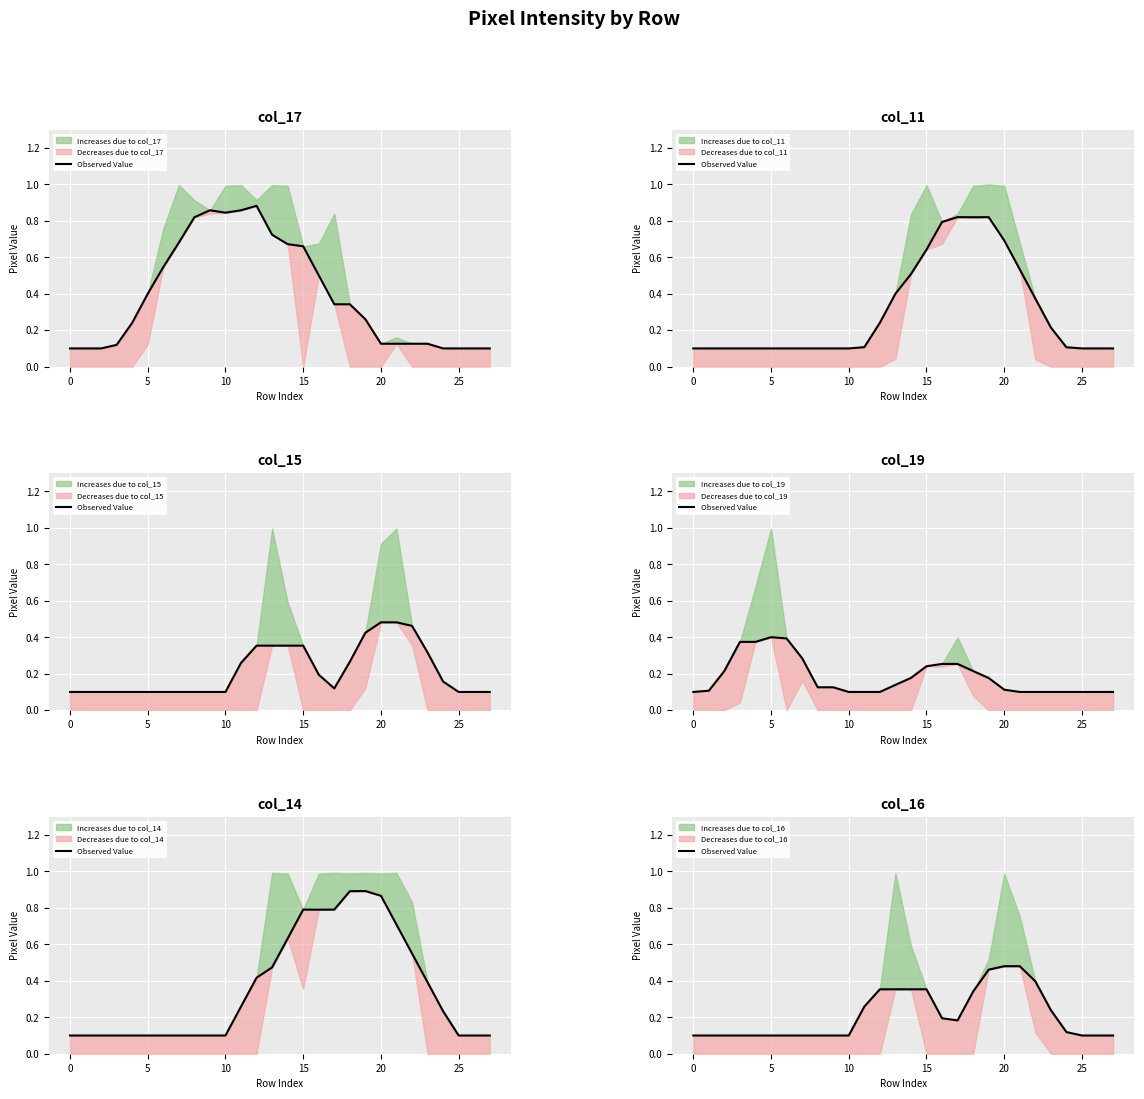

True or false: there are more than 0 points higher than both neighbors.

False